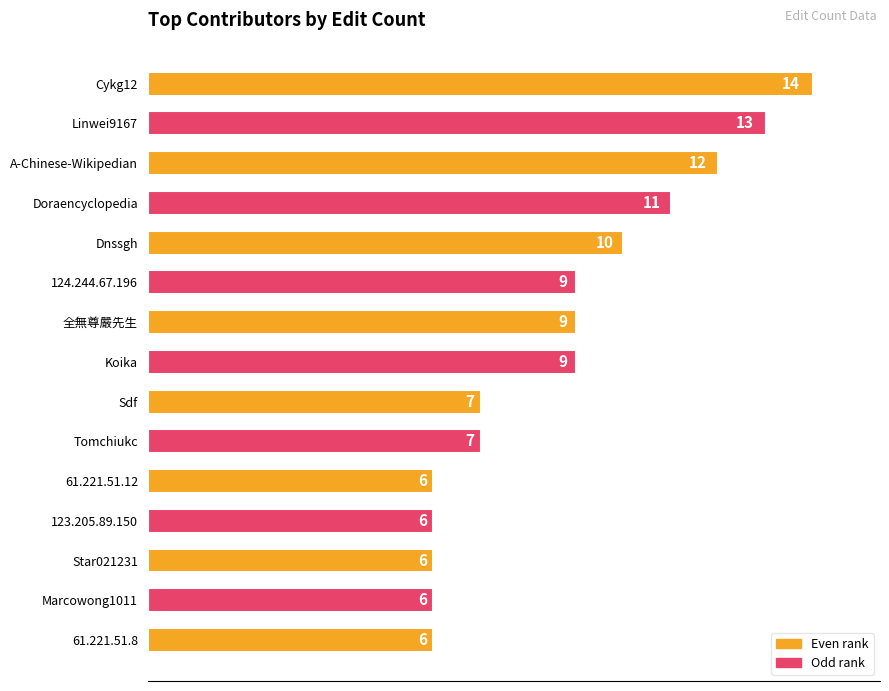

How many bars are there in total?

15